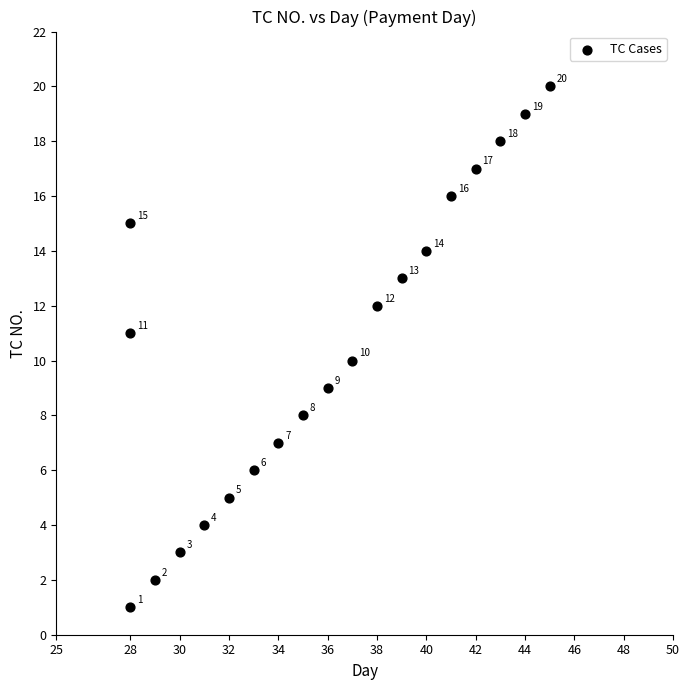

What Y value in the scatter plot is closest to 10?

10